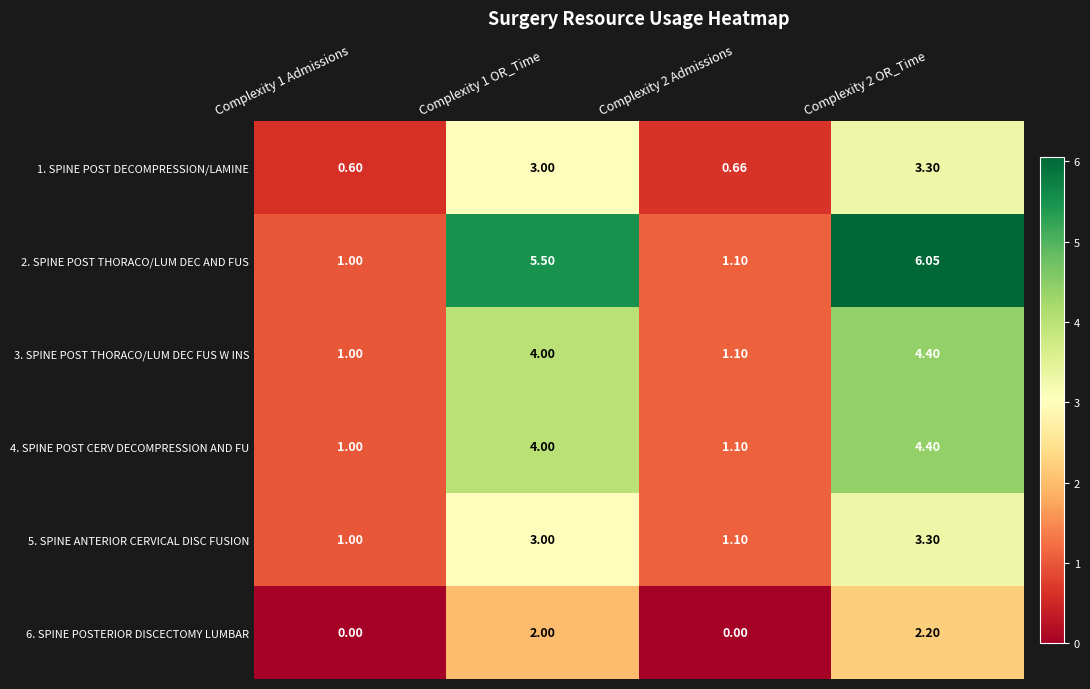

Is the value of 4. SPINE POST CERV DECOMPRESSION AND FU at Complexity 2 Admissions greater than the value of 6. SPINE POSTERIOR DISCECTOMY LUMBAR at Complexity 2 Admissions?

Yes